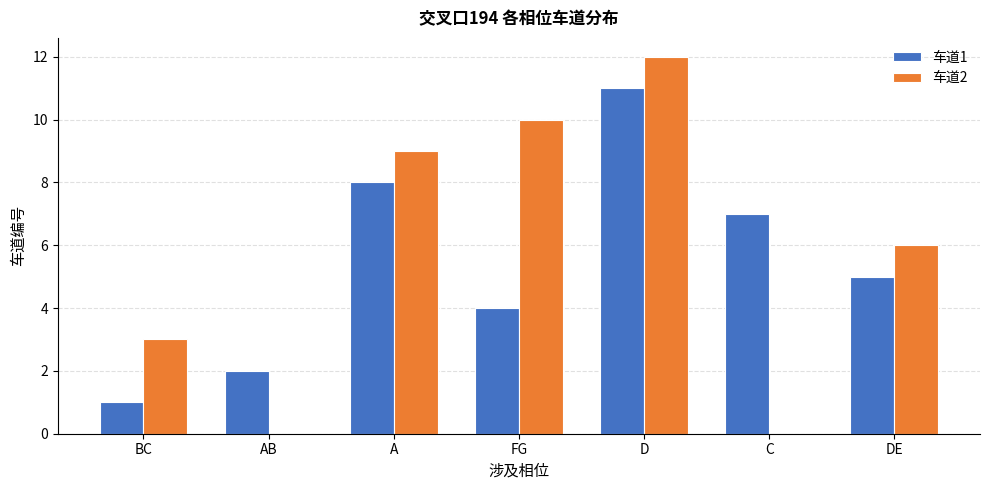

Count the number of categories in the chart.

7